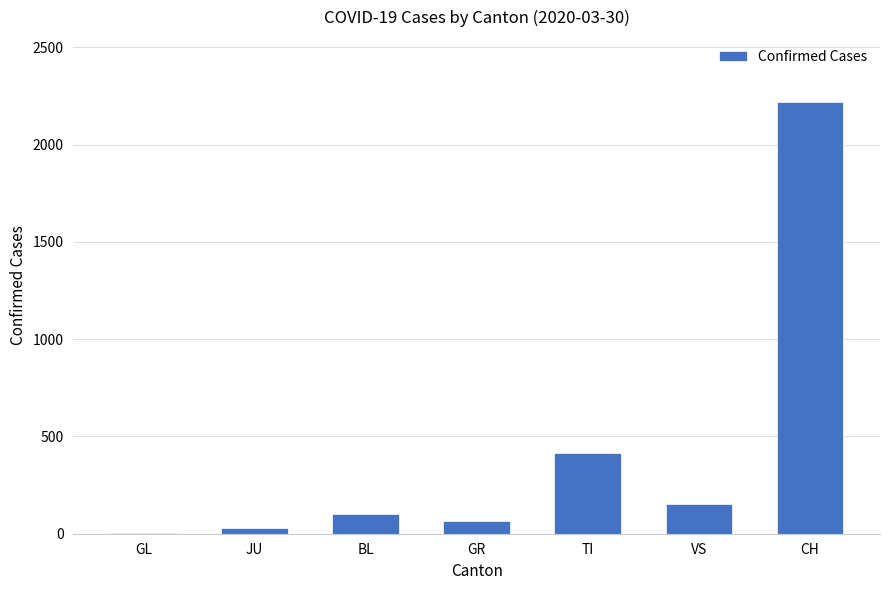

The chart shows a value of 2219 at CH. True or false?

True